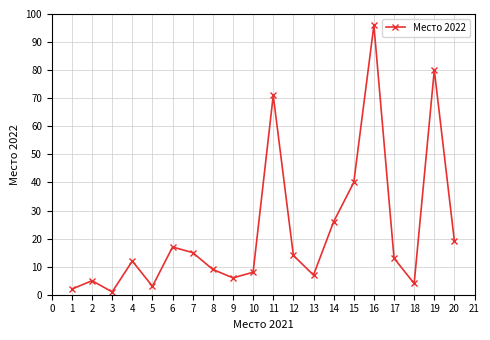

True or false: the data shows 15 at 7.

True